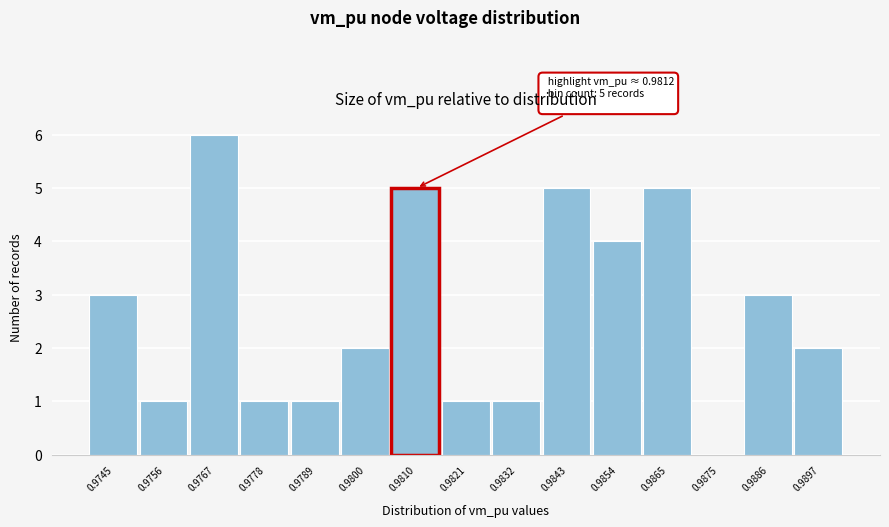

Reading left to right, extract all data points from this chart.

0.9745=3	0.9756=1	0.9767=6	0.9778=1	0.9789=1	0.9800=2	0.9821=1	0.9832=1	0.9843=5	0.9854=4	0.9865=5	0.9875=0	0.9886=3	0.9897=2